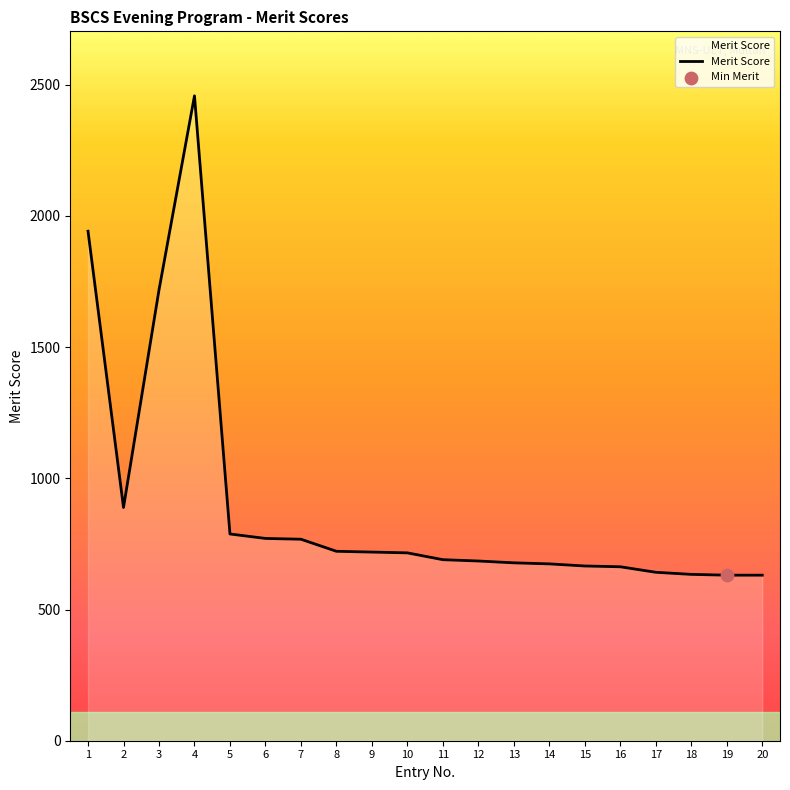

Which has a higher value, 15 or 4?

4